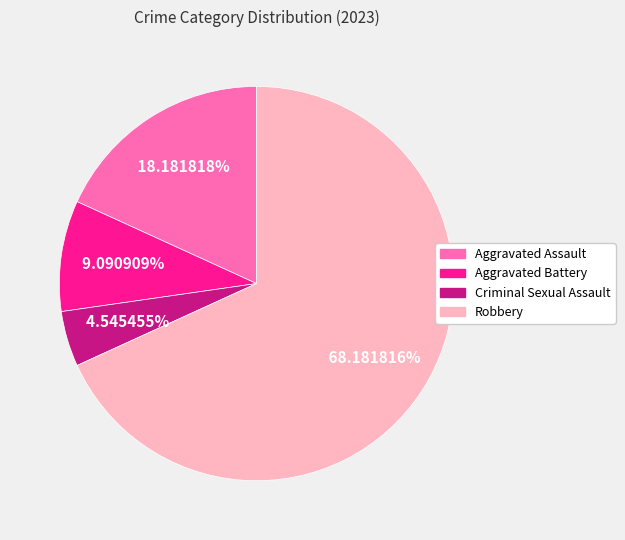

Count the number of slices in the pie.

4